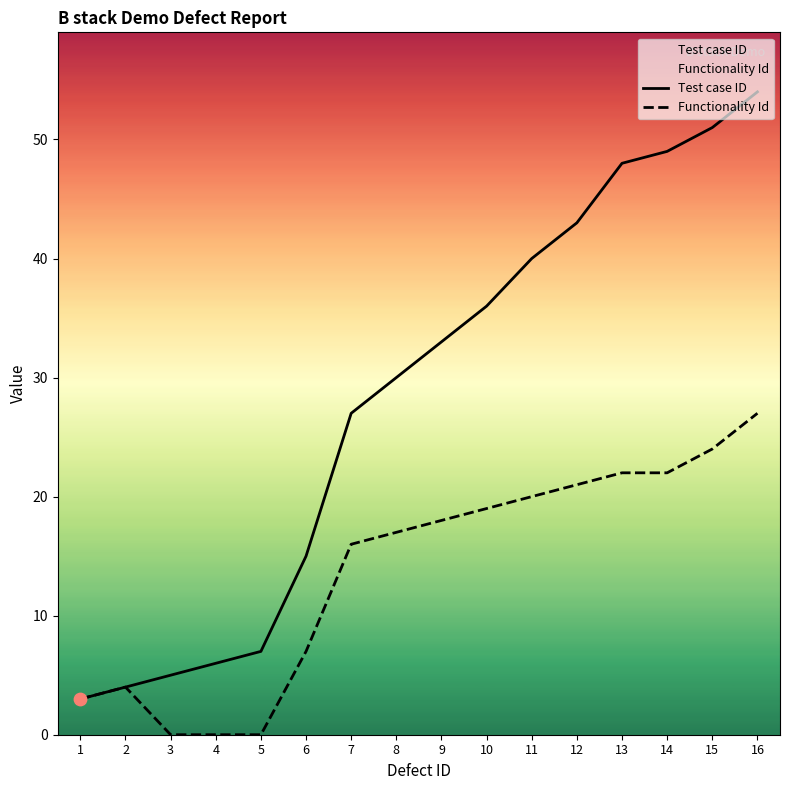

What is the total value across all series at 9?

51